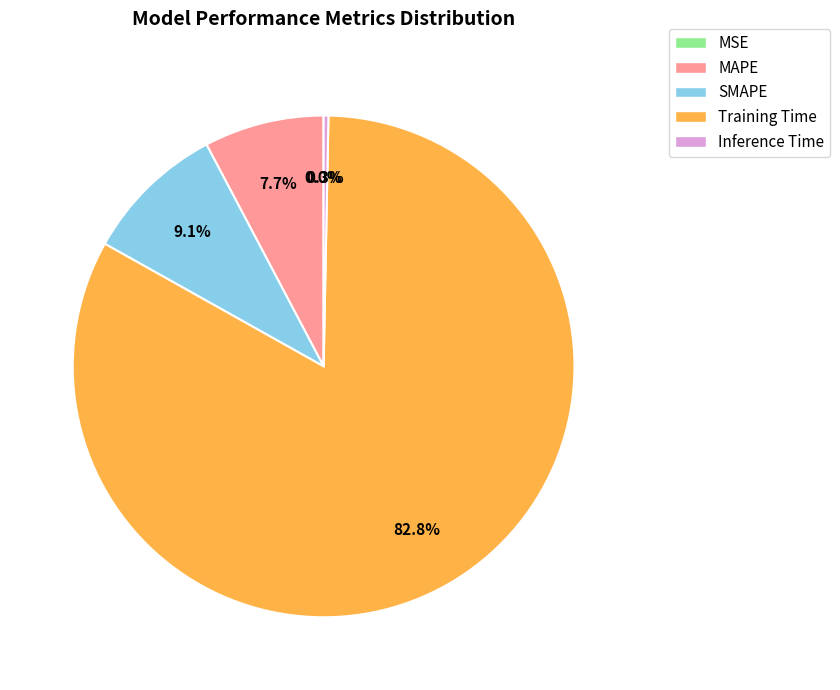

Which slice is the largest?

Training Time